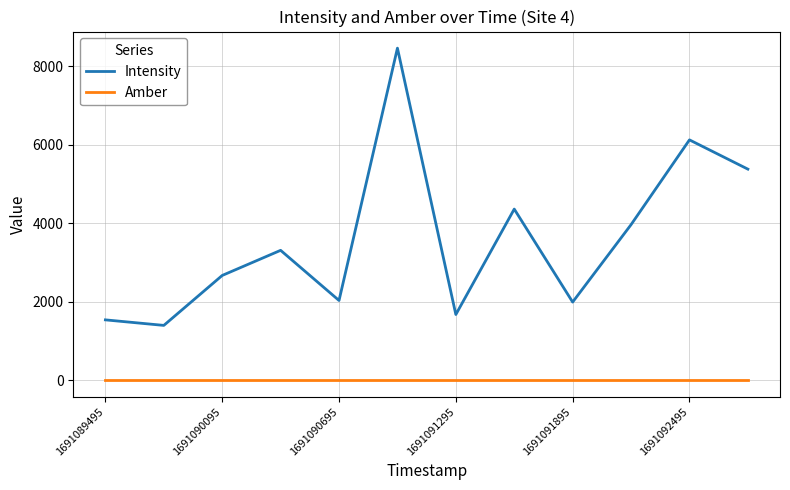

Rank the series by their average value, from lowest to highest.

Amber, Intensity